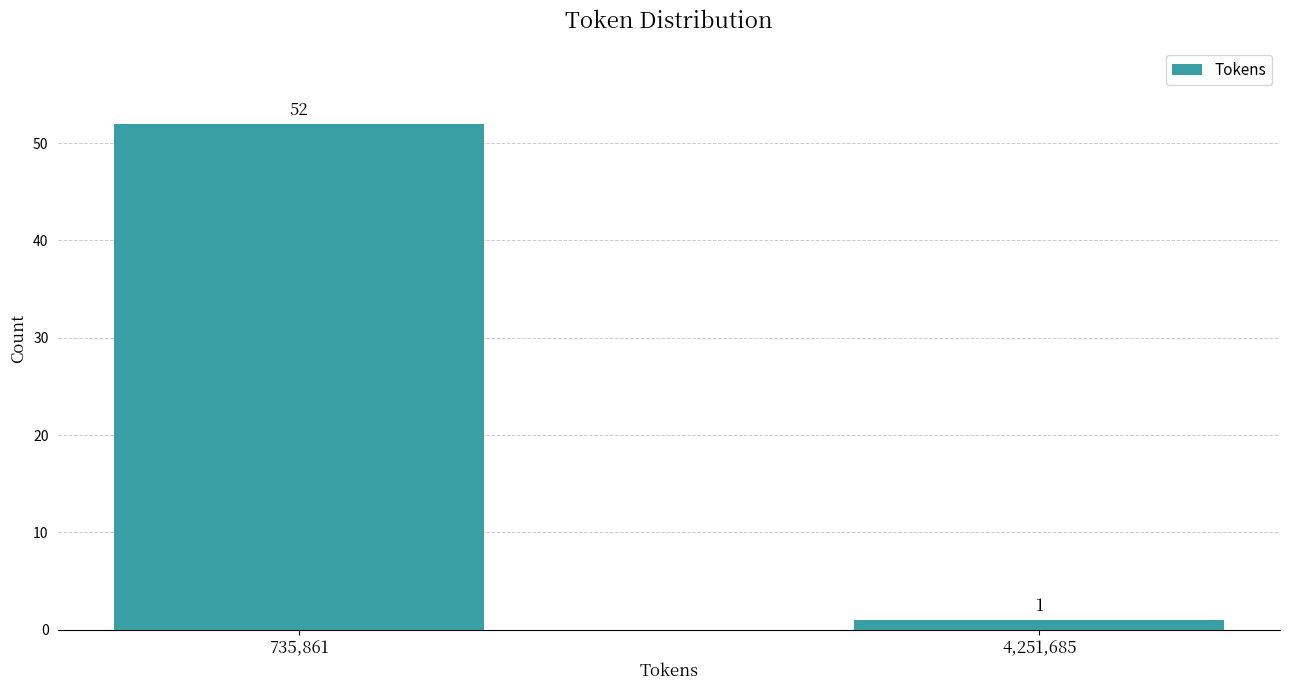

Reading left to right, transcribe all the data shown in this chart.

52	1